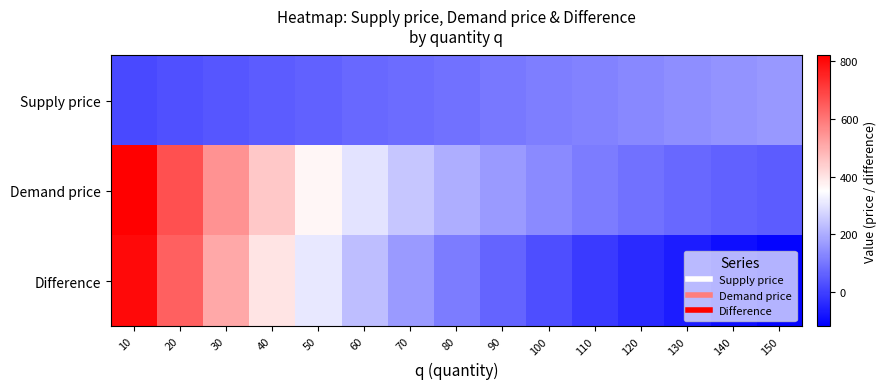

Which series has the largest total across all categories?

Demand price